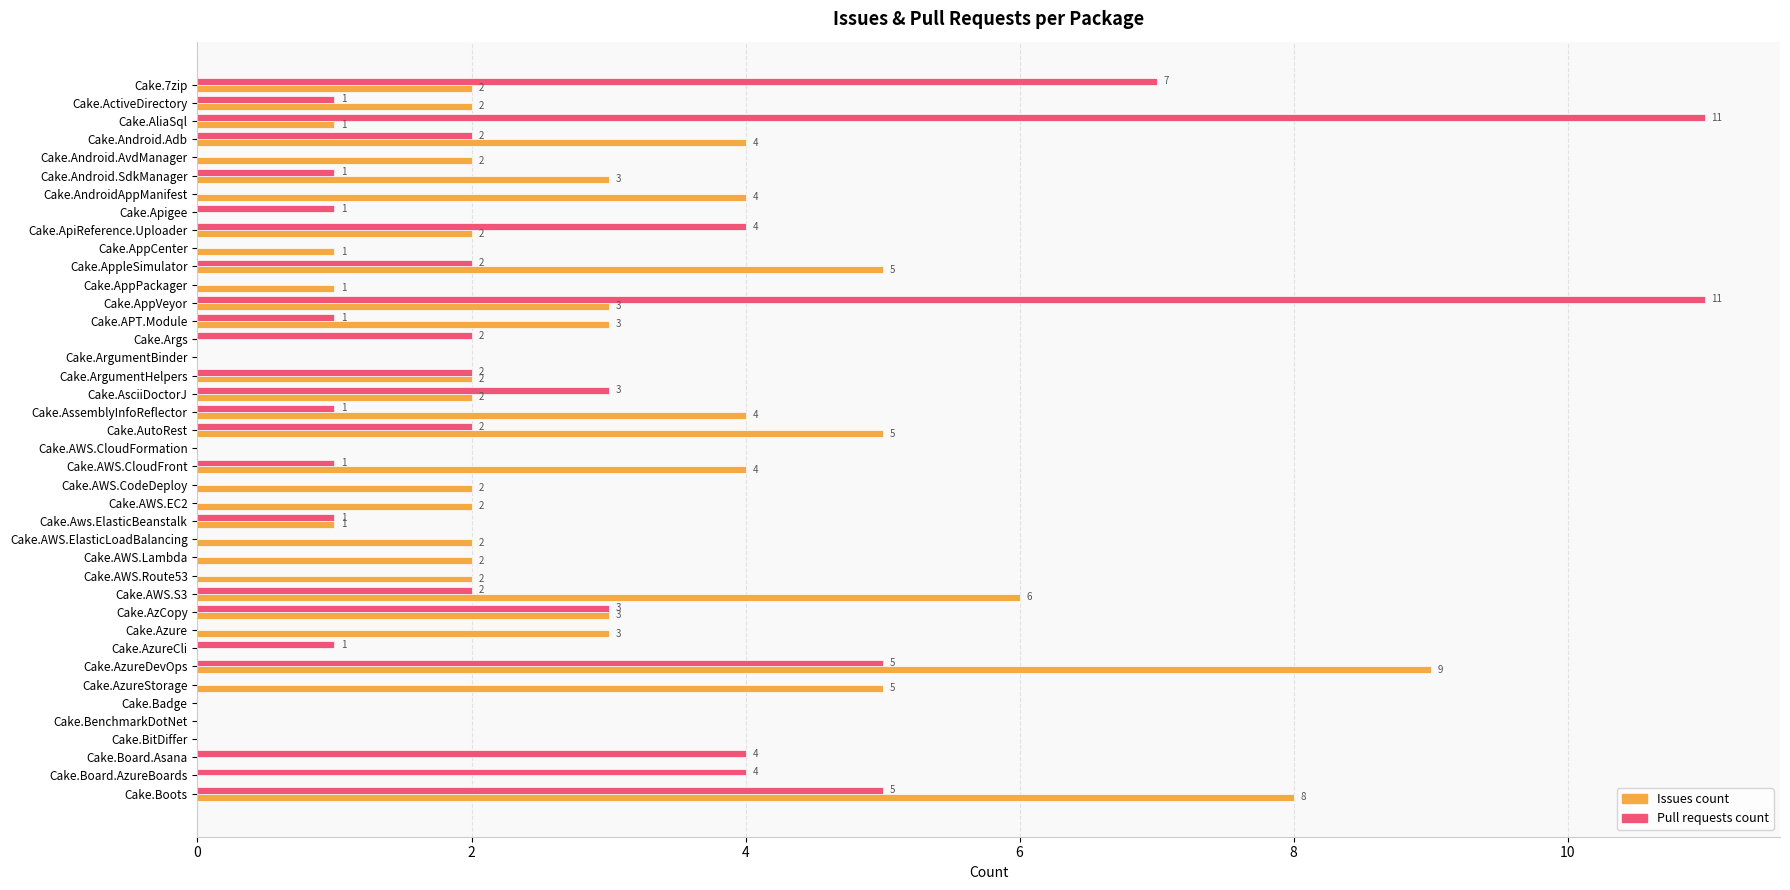

The value of Issues count at Cake.Android.SdkManager is 5. True or false?

False